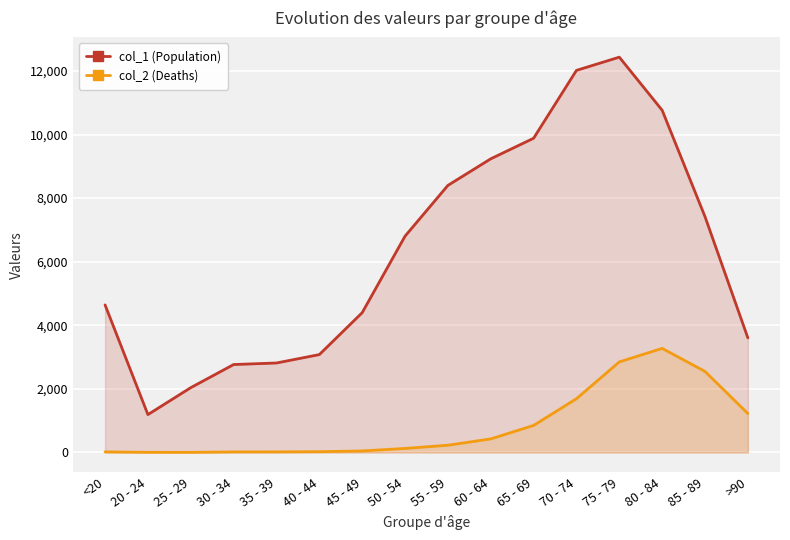

True or false: col_2 (Deaths) and col_1 (Population) cross at least once.

False